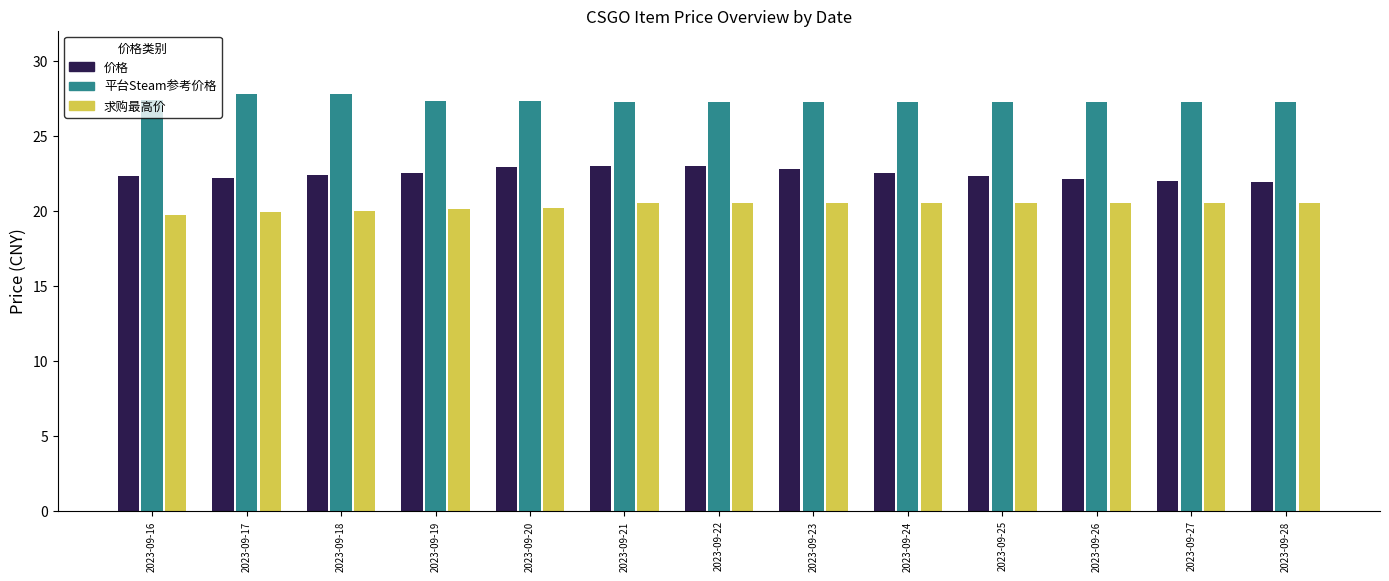

What is the minimum value shown in the chart?

19.7